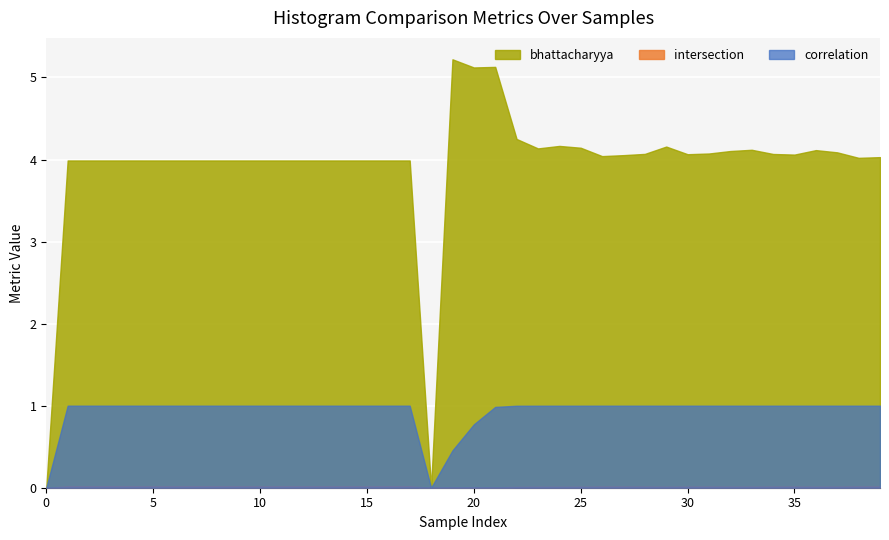

At 36, list the series in order from largest to smallest.

bhattacharyya, correlation, intersection